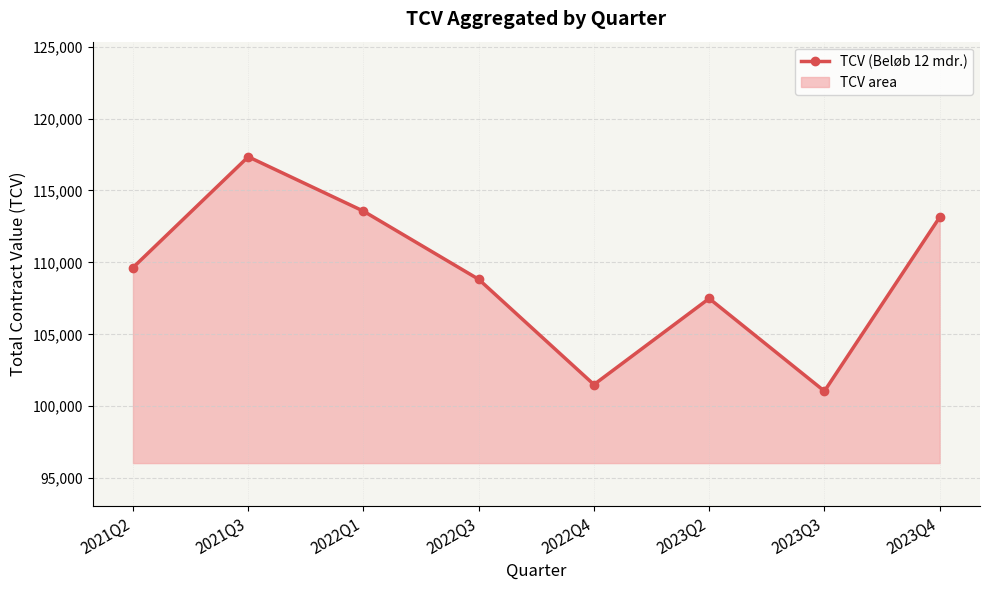

What is the label of the 1st point from the right?

2023Q4